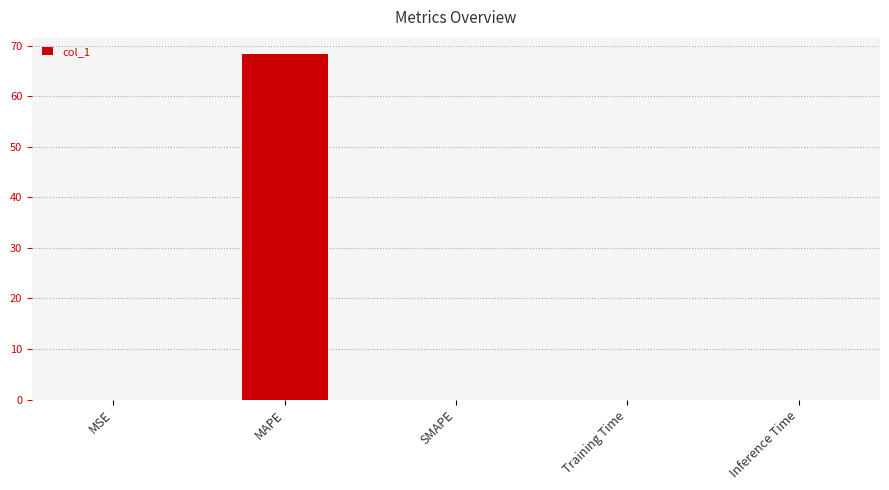

Is it true that the value at SMAPE is -33.0?

False